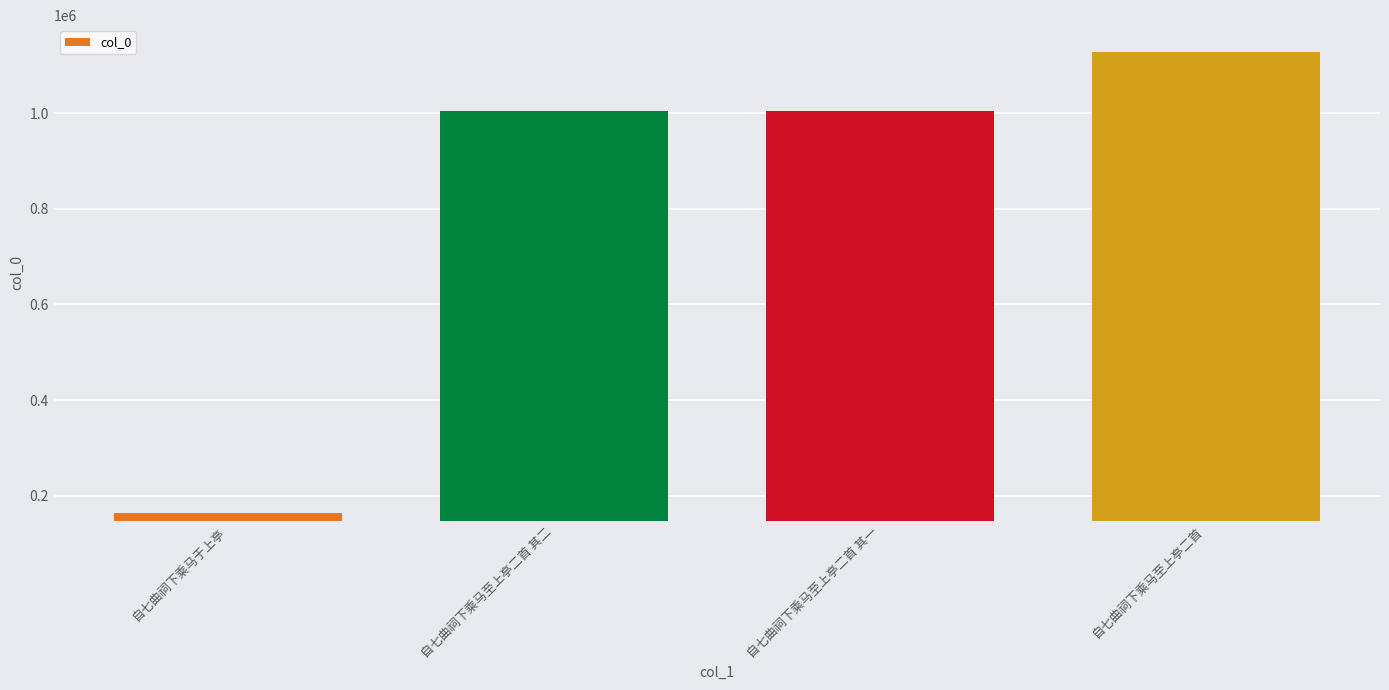

What is the difference between the values at 自七曲祠下乘马至上亭二首 其二 and 自七曲祠下乘马于上亭?

839902